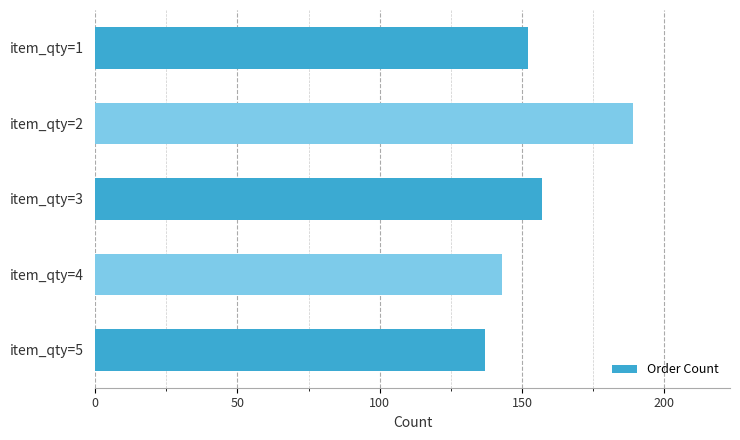

Is it true that the value at item_qty=3 is 157?

True